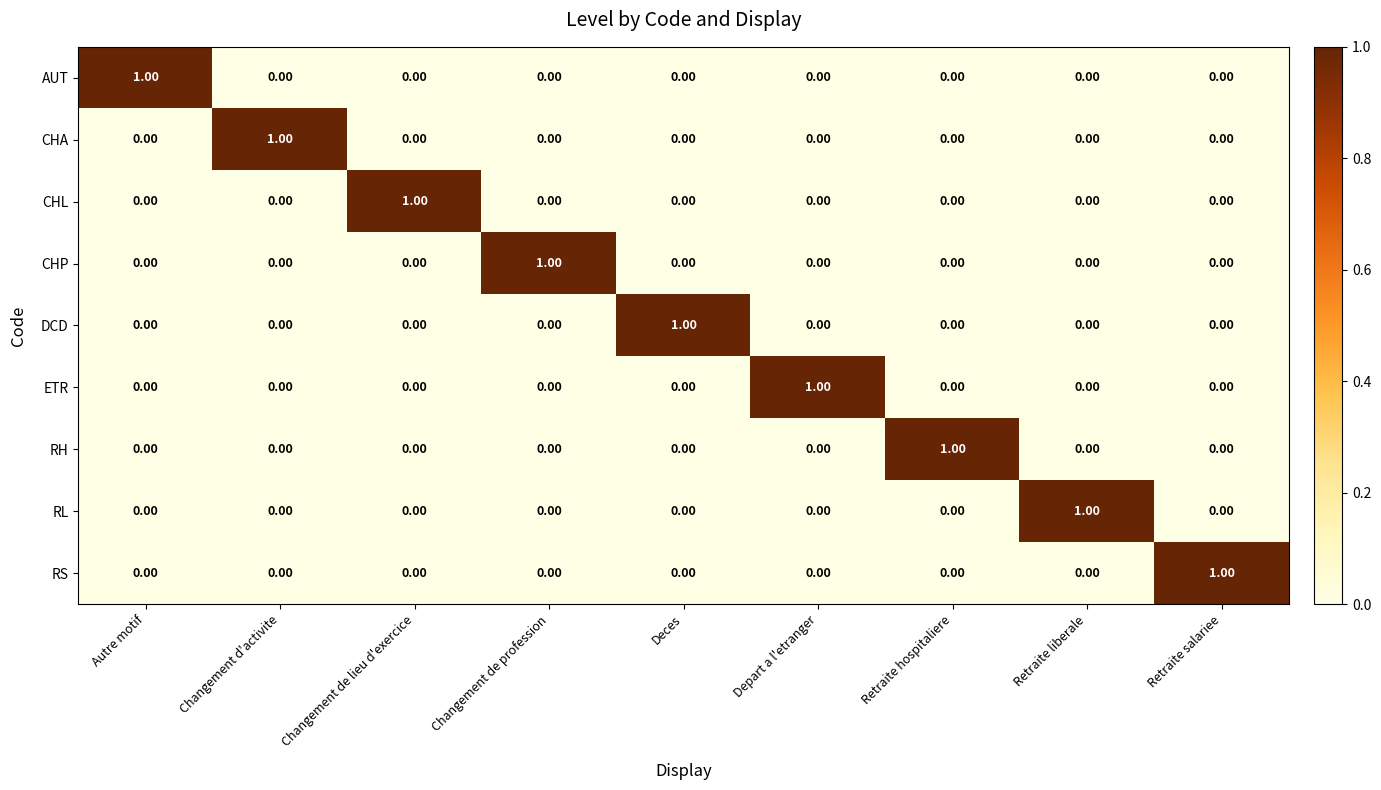

At how many categories does at least one series exceed 0?

9